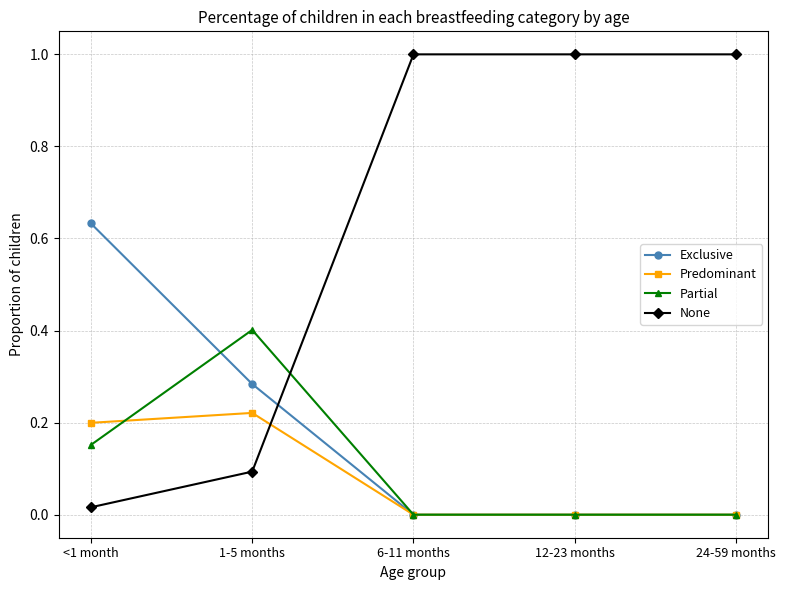

What is the maximum value for Partial?

0.4